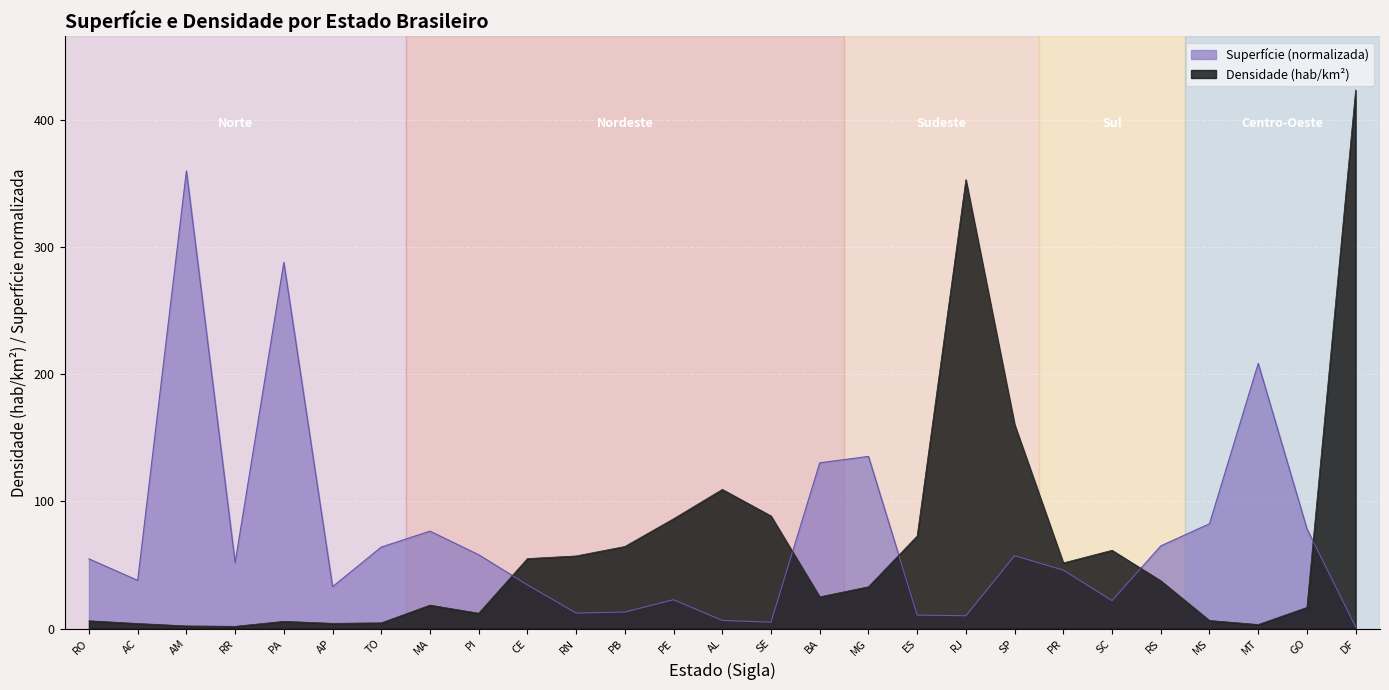

What is the total value across all series at PB?

77.5